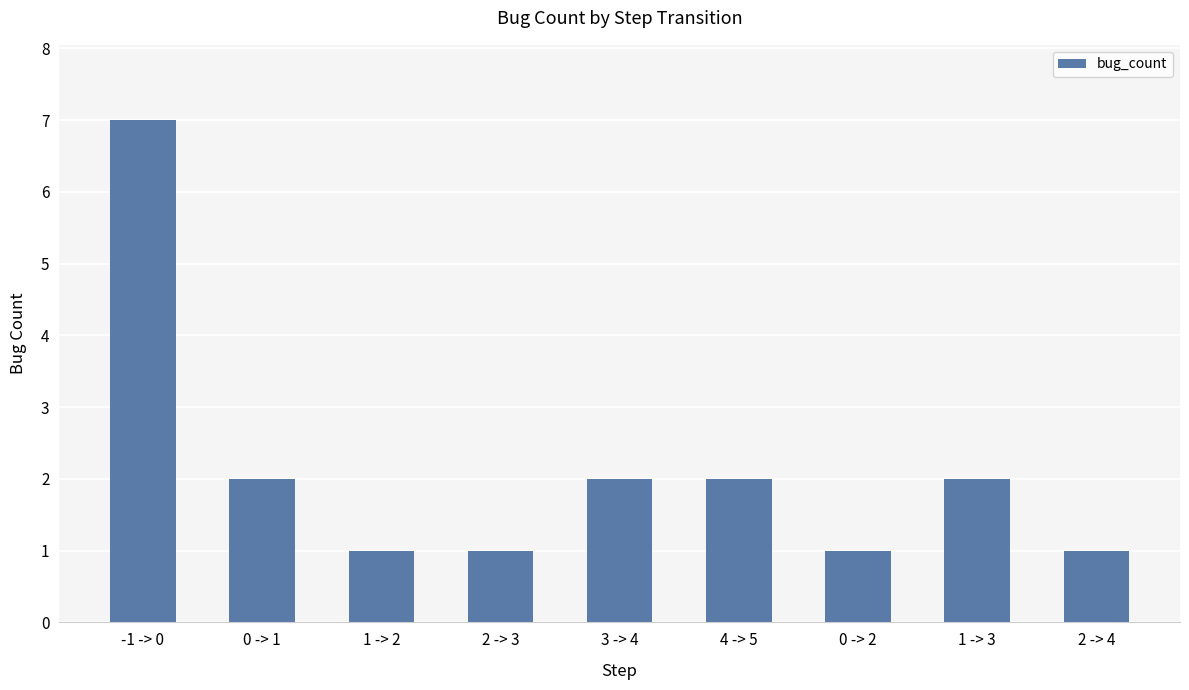

What is the label of the 9th bar from the left?

2 -> 4